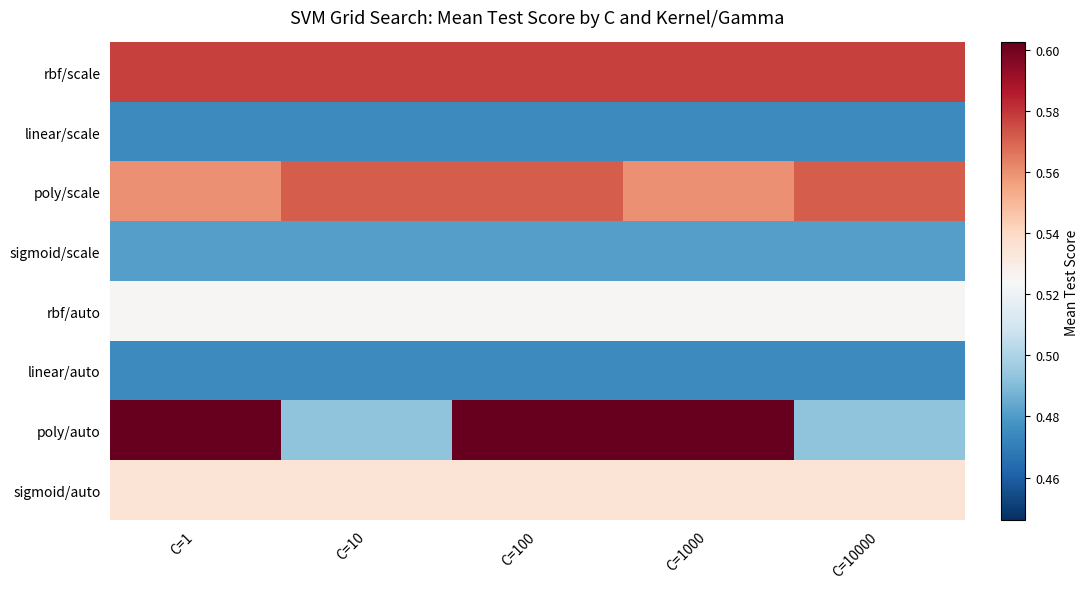

Which series has the largest total across all categories?

rbf/scale